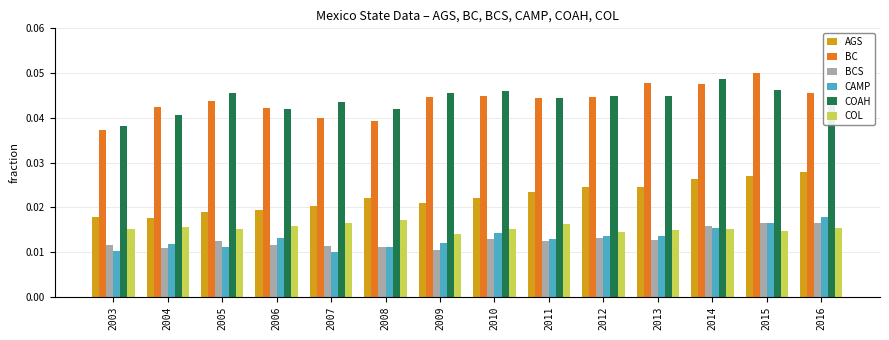

What is the sum of all COAH values?

0.6